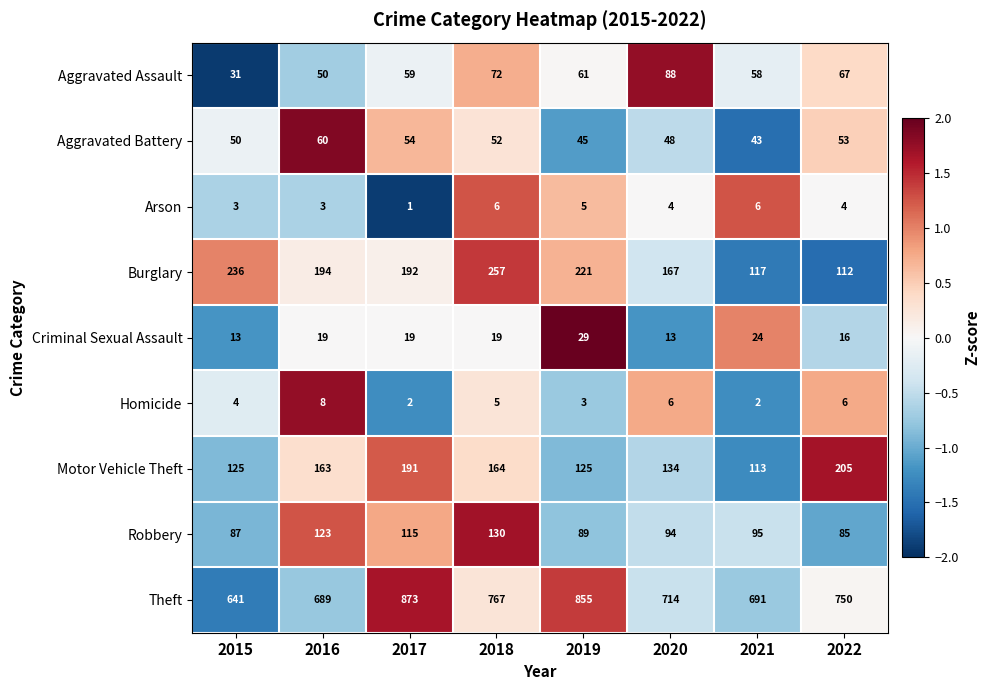

Which label corresponds to the smallest value in the chart?

2017